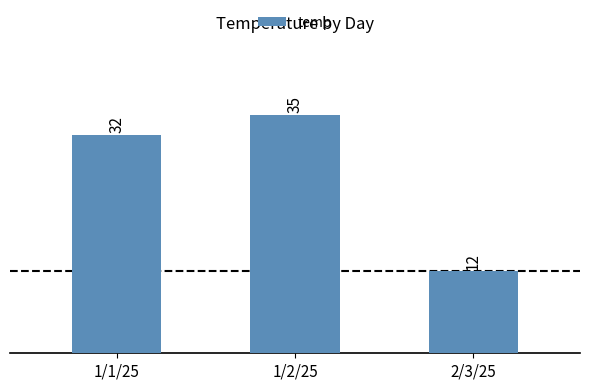

List the labels in order of value, largest first.

1/2/25, 1/1/25, 2/3/25